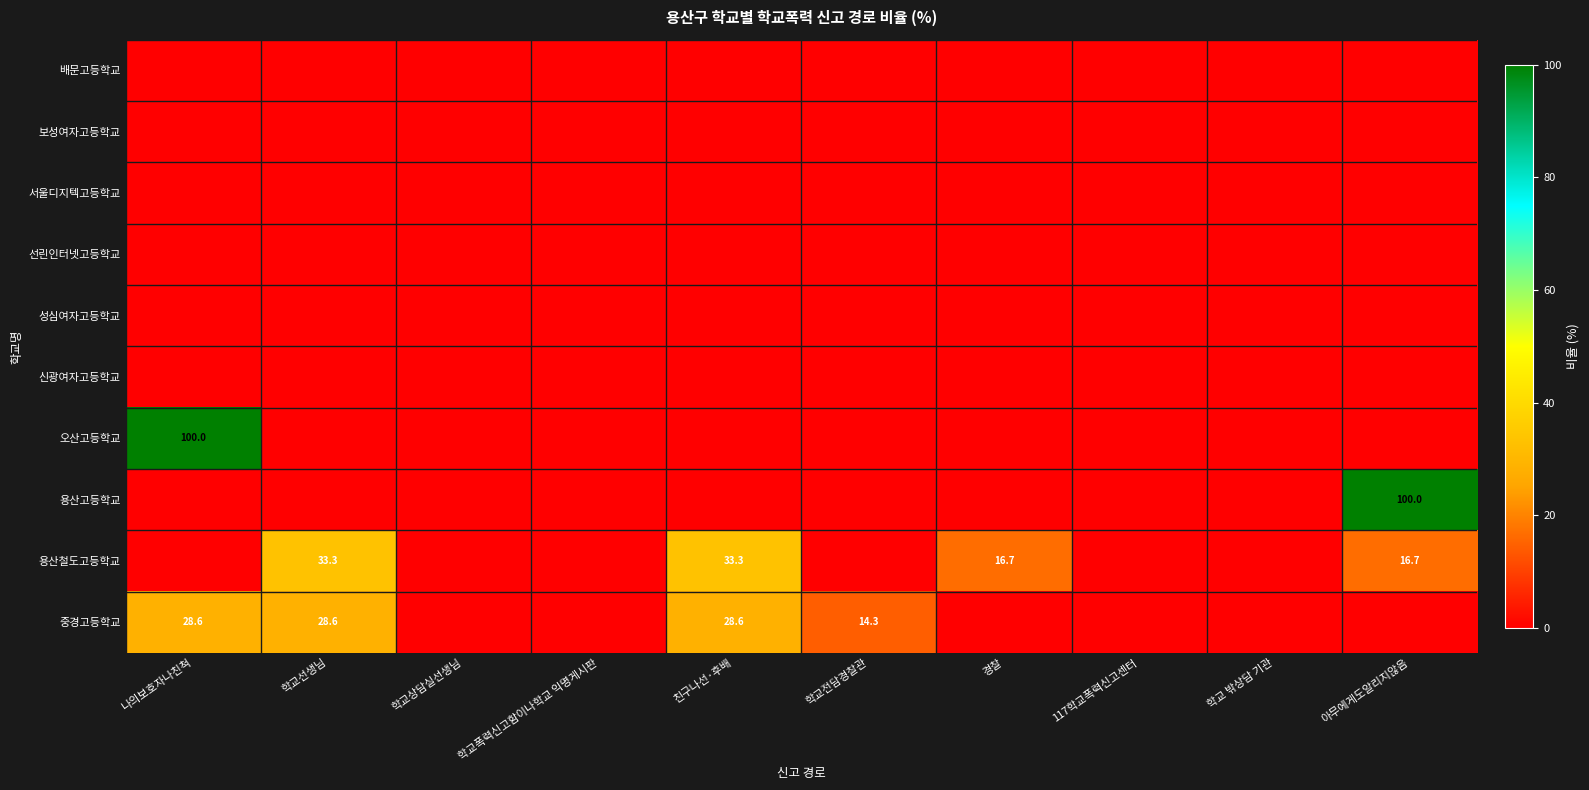

True or false: 용산철도고등학교 has a value of 9.4 at 학교선생님.

False